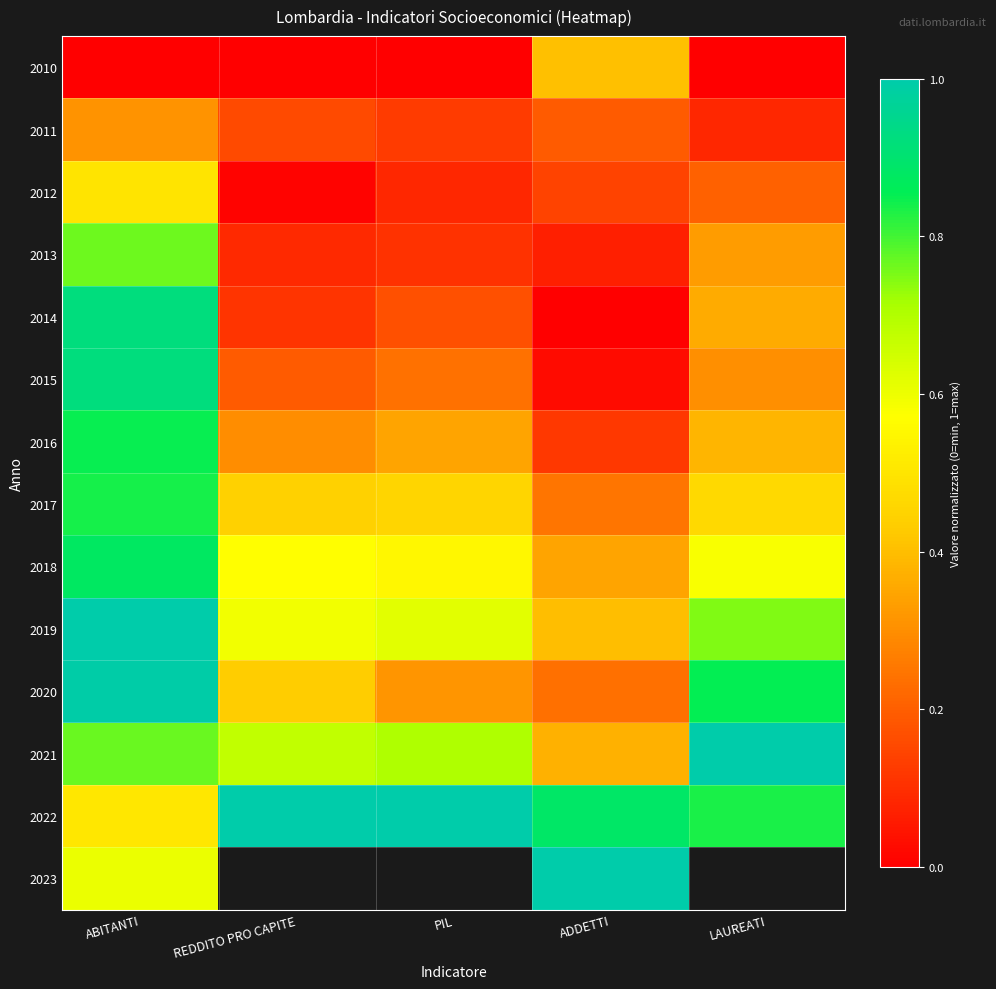

At how many categories does at least one series exceed 0?

5